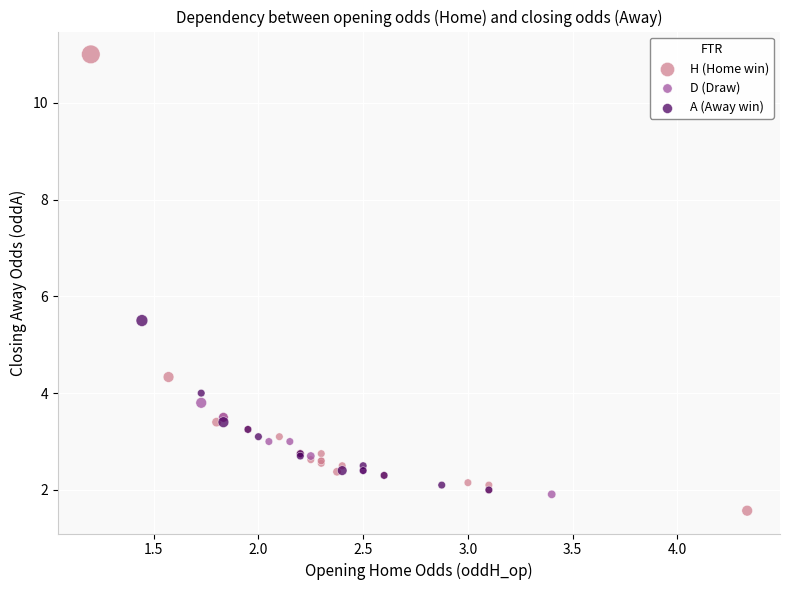

Which series contains the highest Y value?

H (Home win)